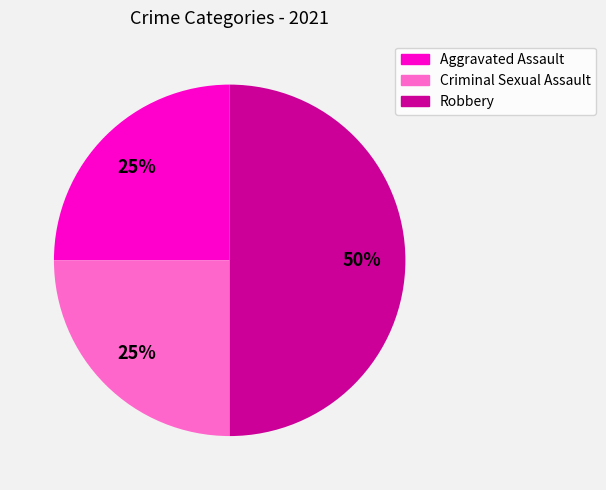

To the nearest percent, what is the combined percentage of Criminal Sexual Assault and Aggravated Assault?

50%